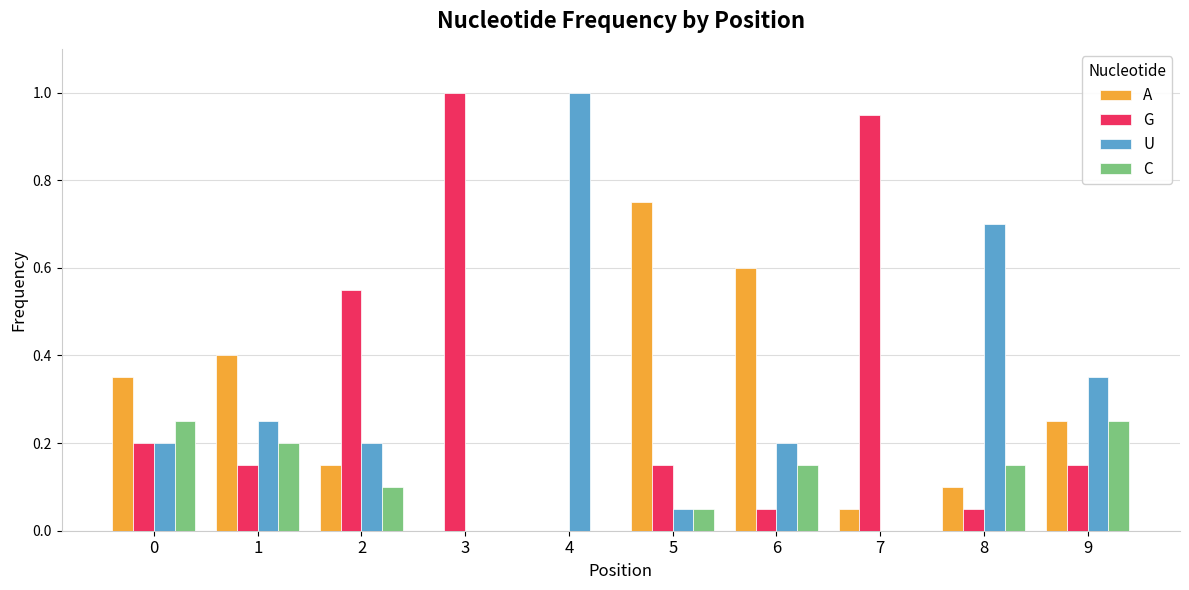

What is the total value across all series at 0?

1.0